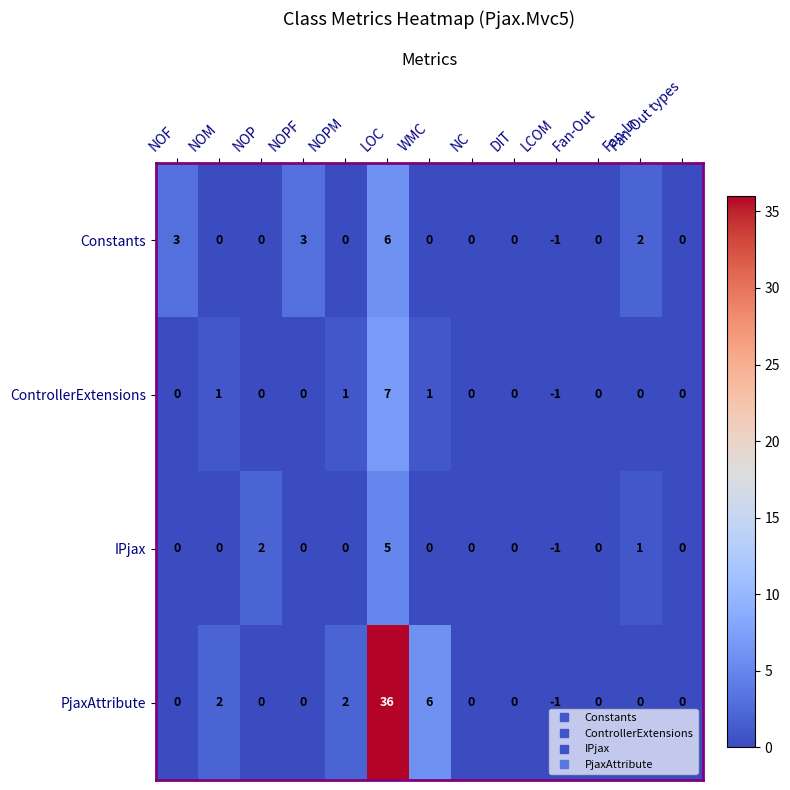

What is the difference between the maximum and minimum values in the PjaxAttribute series?

37